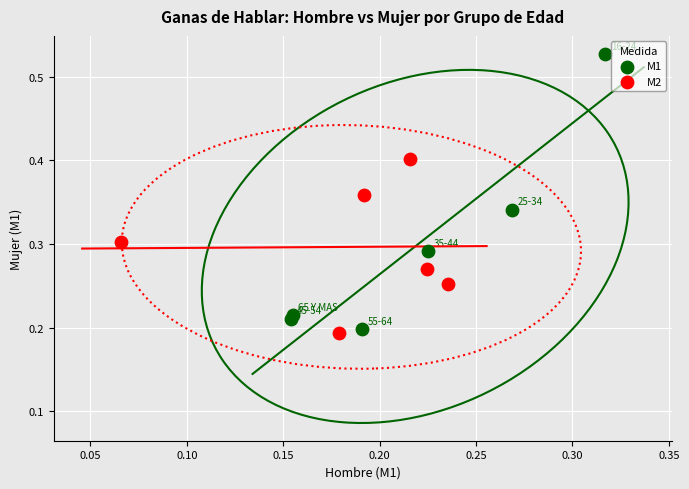

Which series contains the highest Y value?

M1